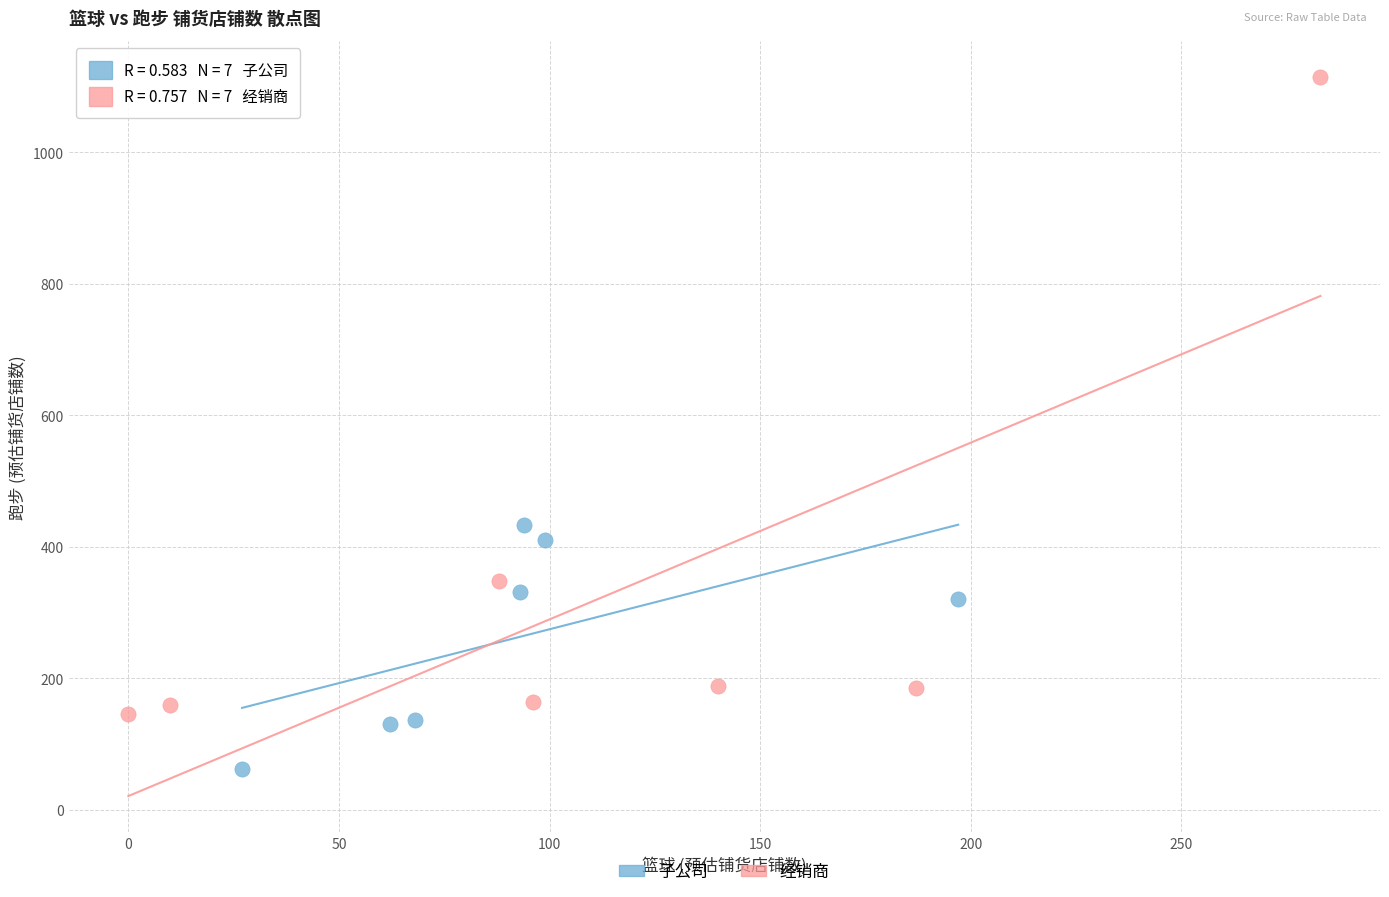

Which series has the largest Y range (max minus min)?

经销商